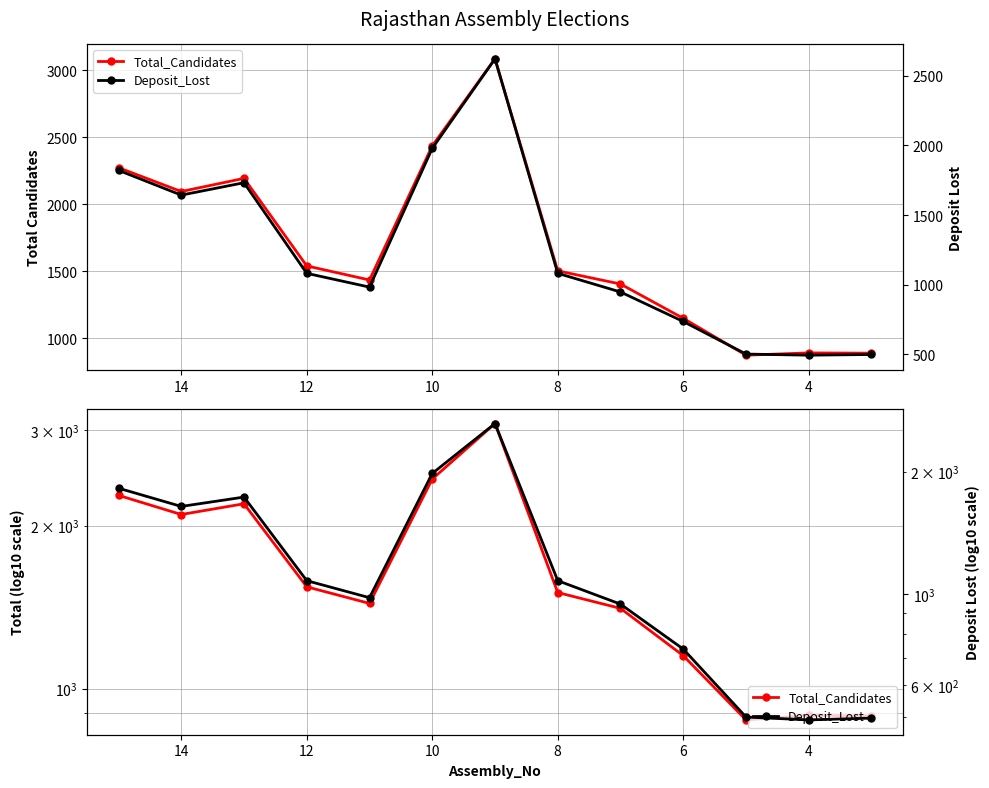

What is the greatest value displayed?

3086